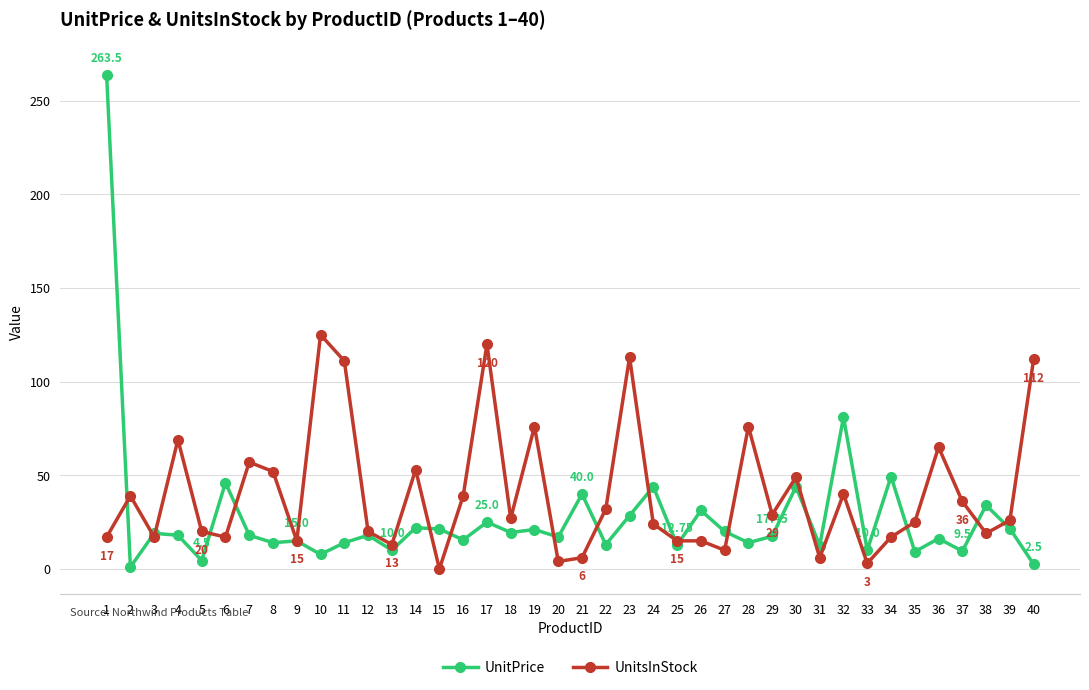

Which series changed the most between 13 and 37?

UnitsInStock